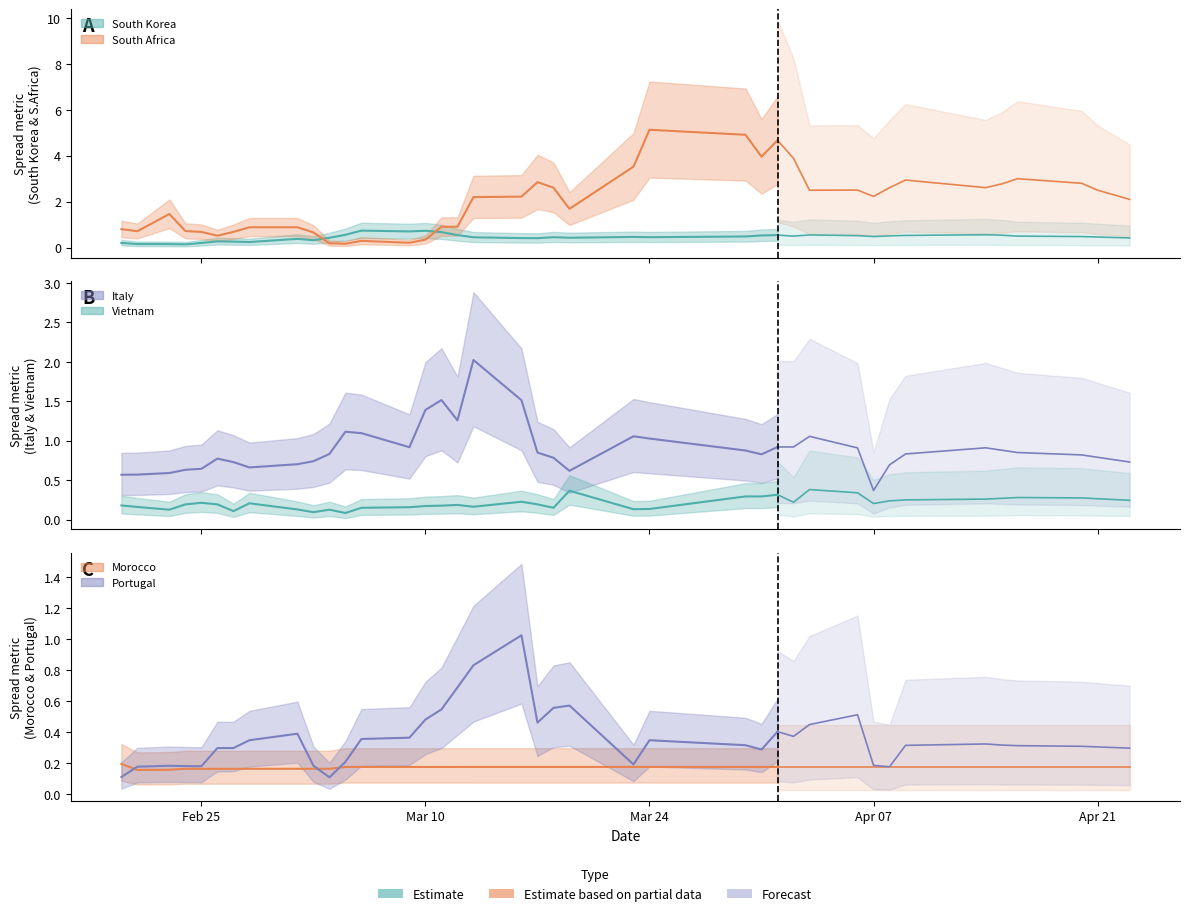

What is the difference between the maximum and minimum values in the Portugal series?

0.9